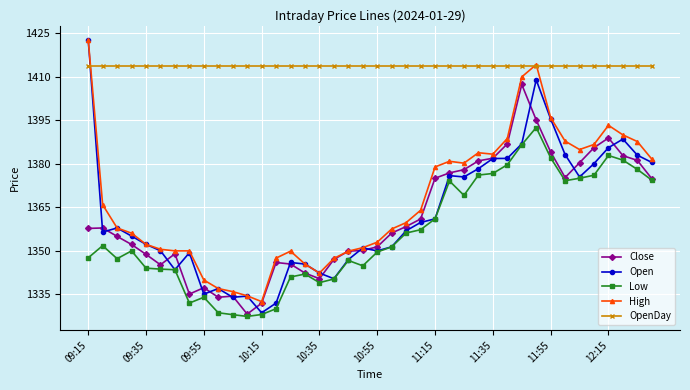

What is the value of the High point at the 10th from the left?

1337.0